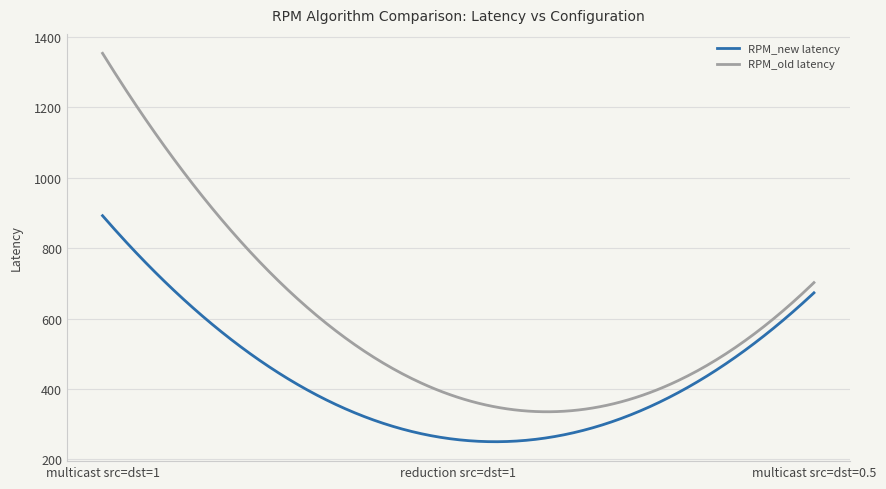

What is the average value of the RPM_new latency series?

432.7